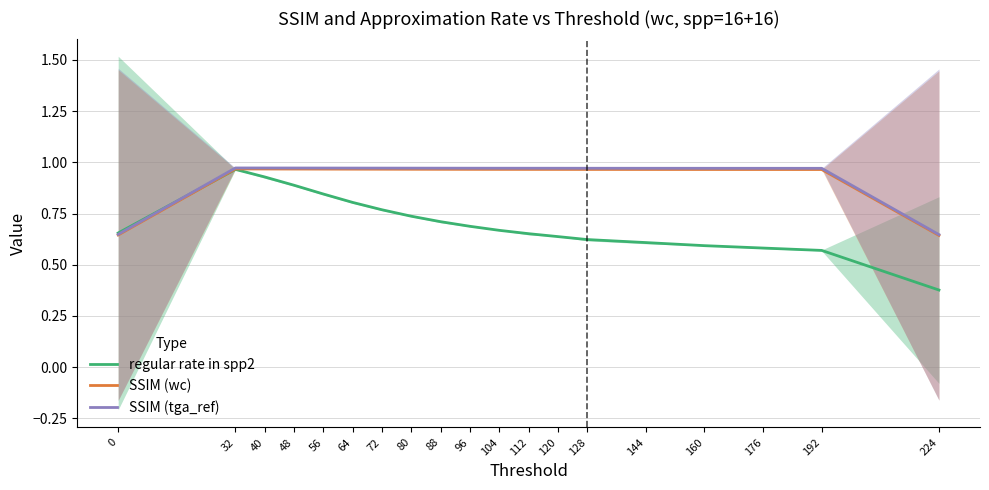

At which category is the sum across all series the highest?

32